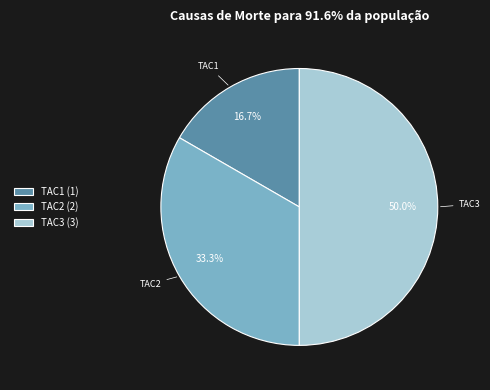

Approximately how many times larger is the value at TAC3 compared to TAC1?

3.0